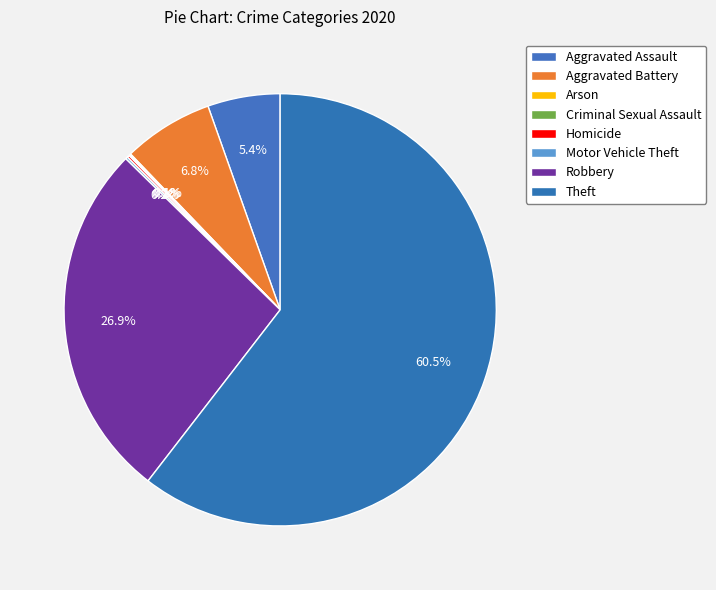

How much of the chart is everything except Motor Vehicle Theft?

99.9%